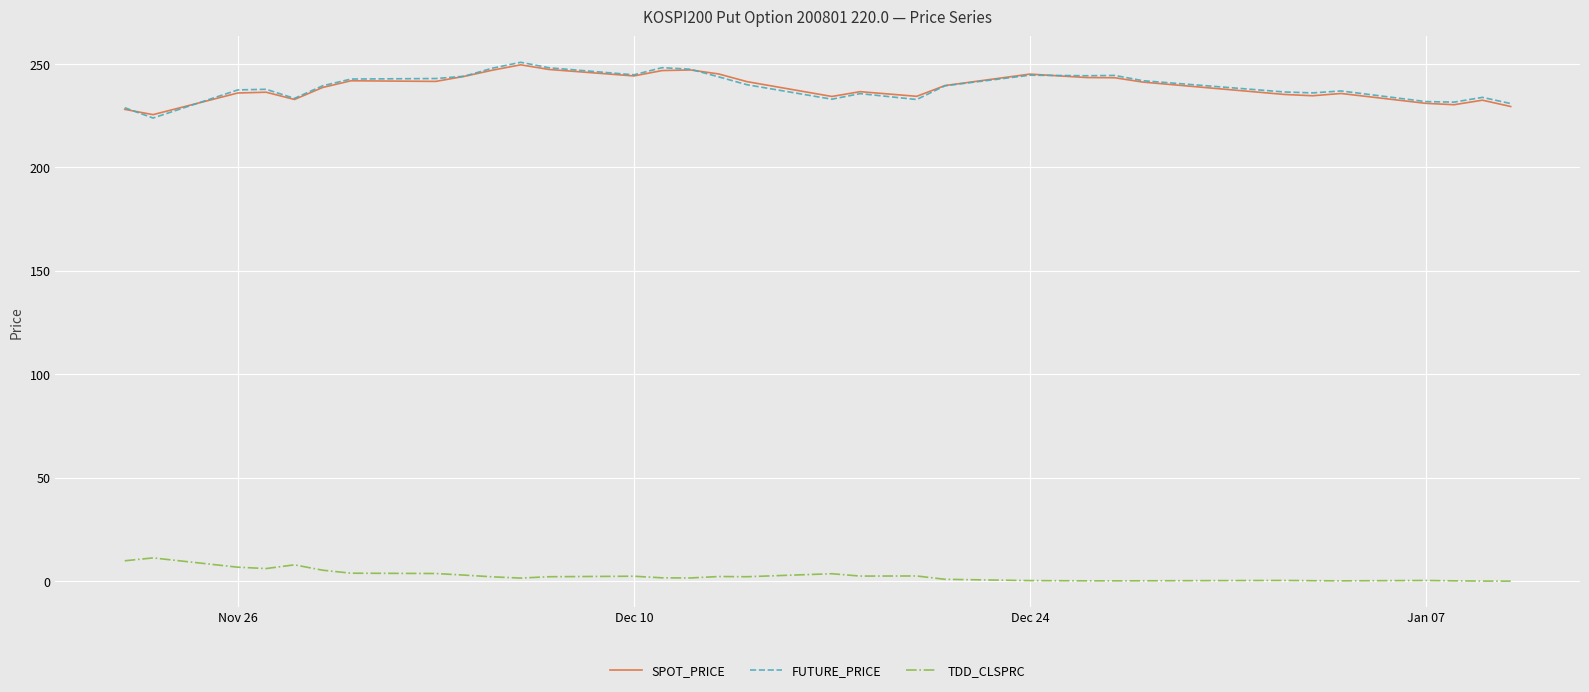

True or false: TDD_CLSPRC and FUTURE_PRICE cross at least once.

False